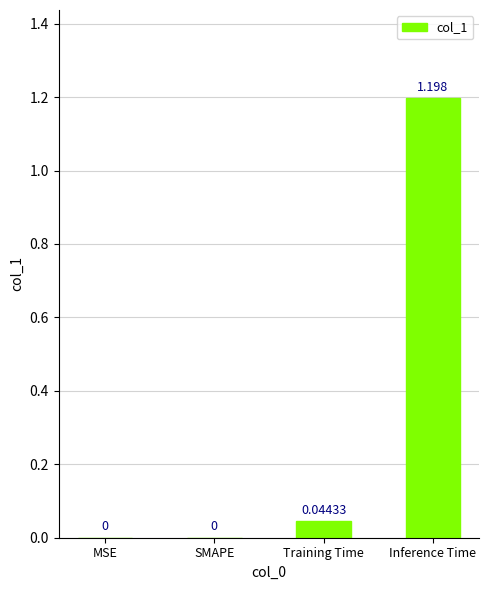

Which has a higher value, SMAPE or Inference Time?

Inference Time